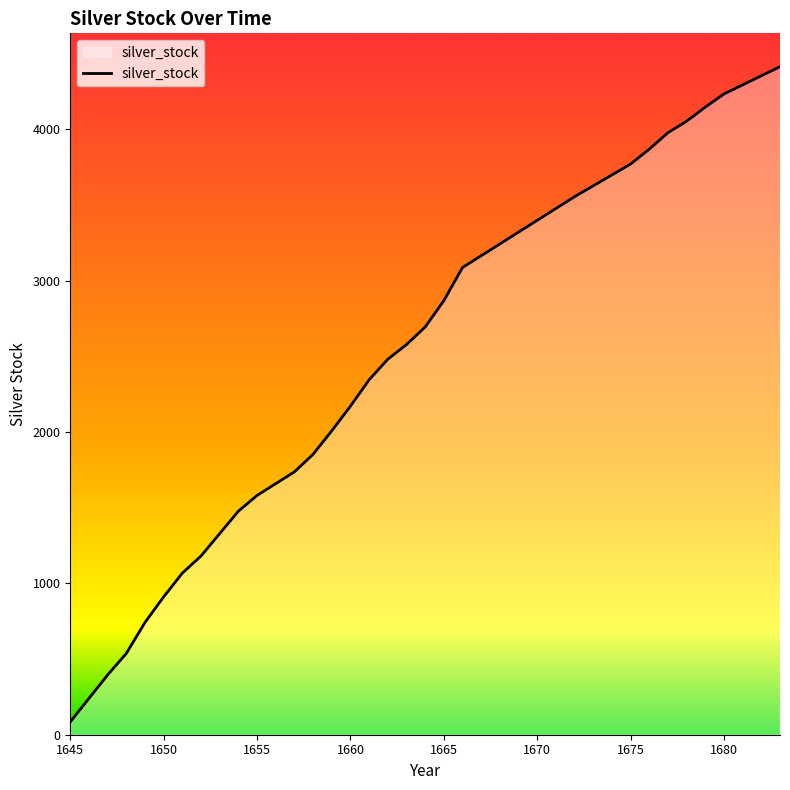

What is the greatest value displayed?

4414